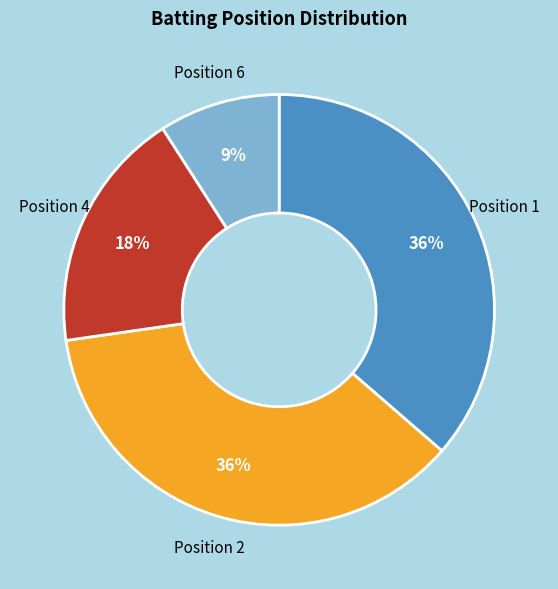

Is there a majority slice in this chart?

No